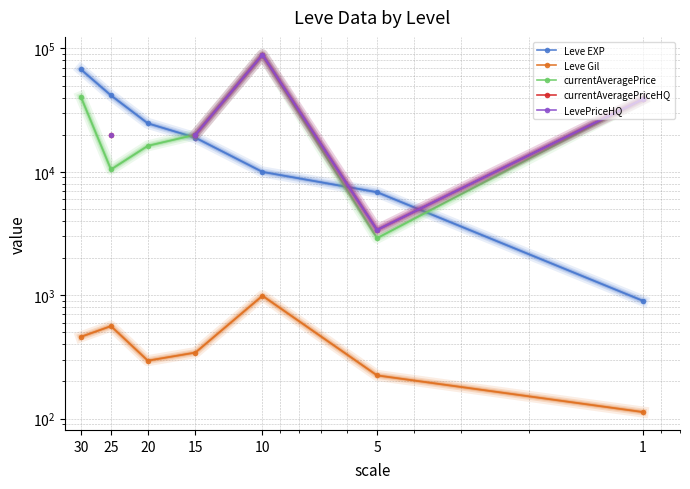

What is the spread (max minus min) of values at 30?

67270.0